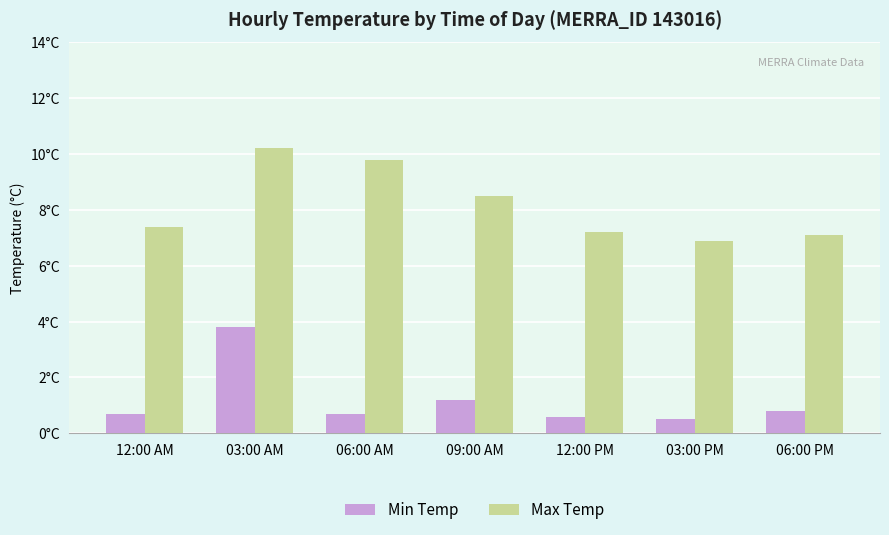

Which has a higher value, 12:00 PM or 06:00 AM?

06:00 AM